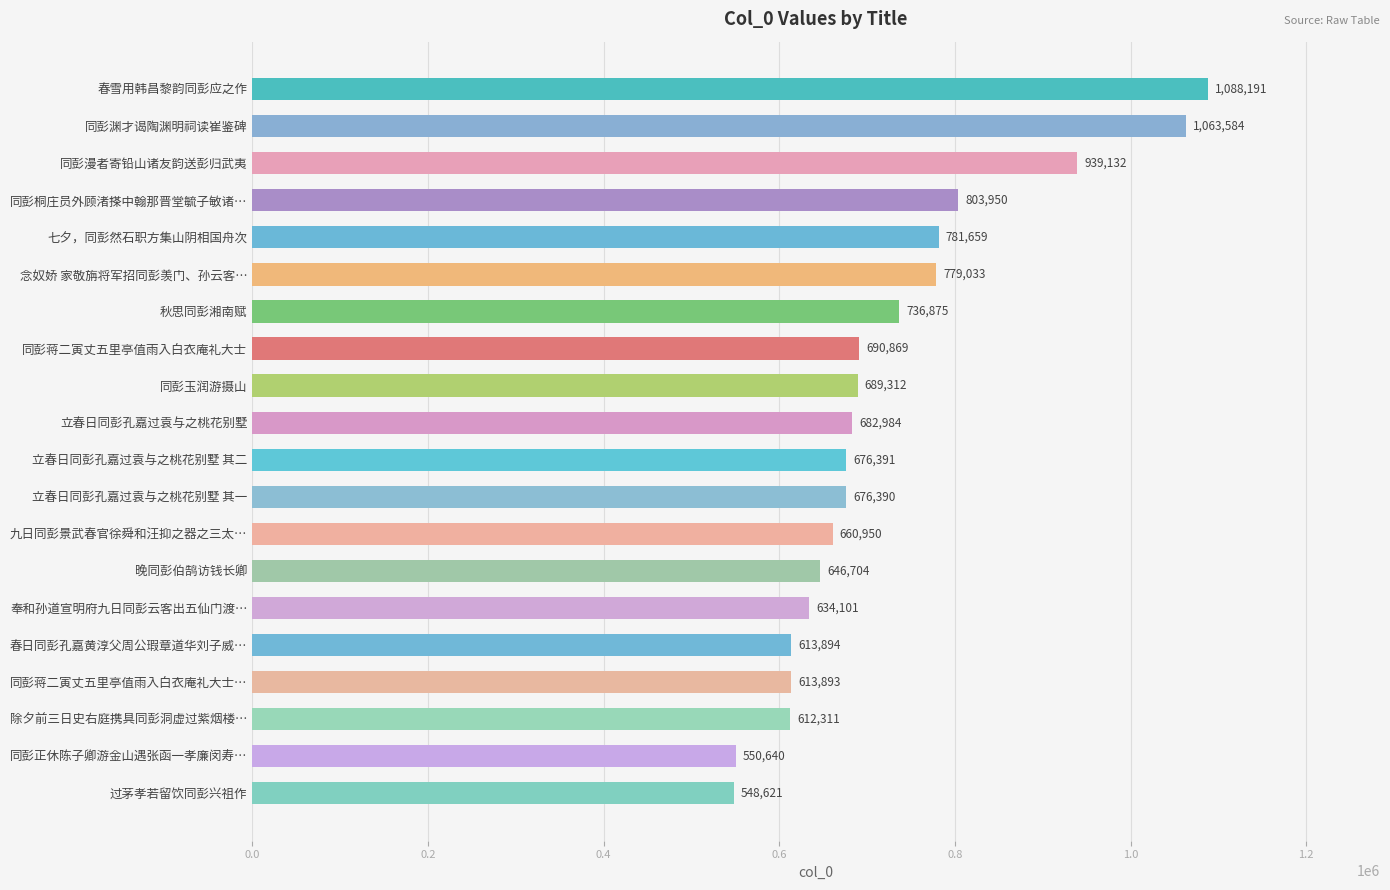

Reading top to bottom, extract all data points from this chart.

1088191	1063584	939132	803950	781659	779033	736875	690869	689312	682984	676391	676390	660950	646704	634101	613894	613893	612311	550640	548621